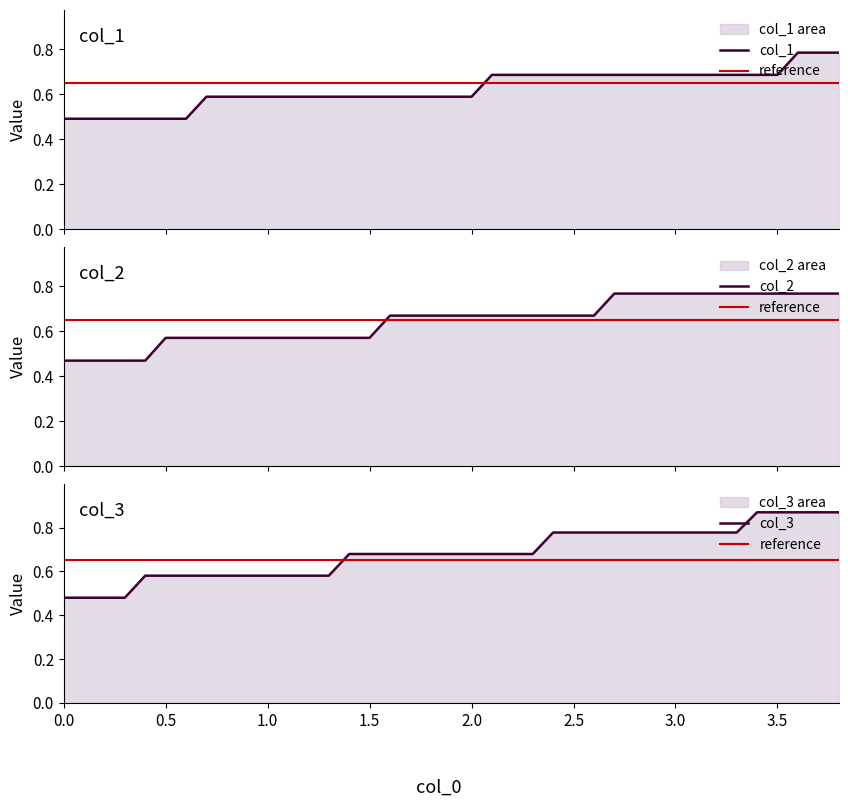

What is the lowest value of the col_1 series?

0.5